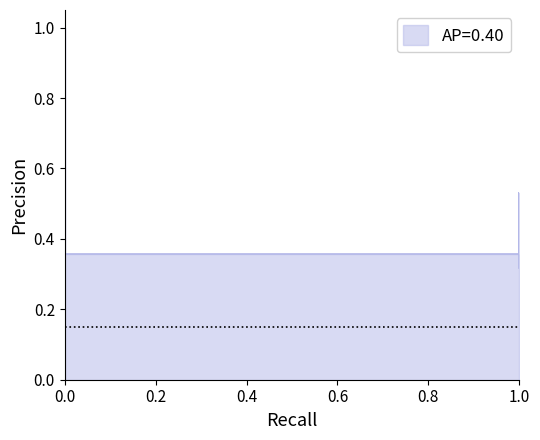

The value of exact_match at 0 is 1.6. True or false?

False